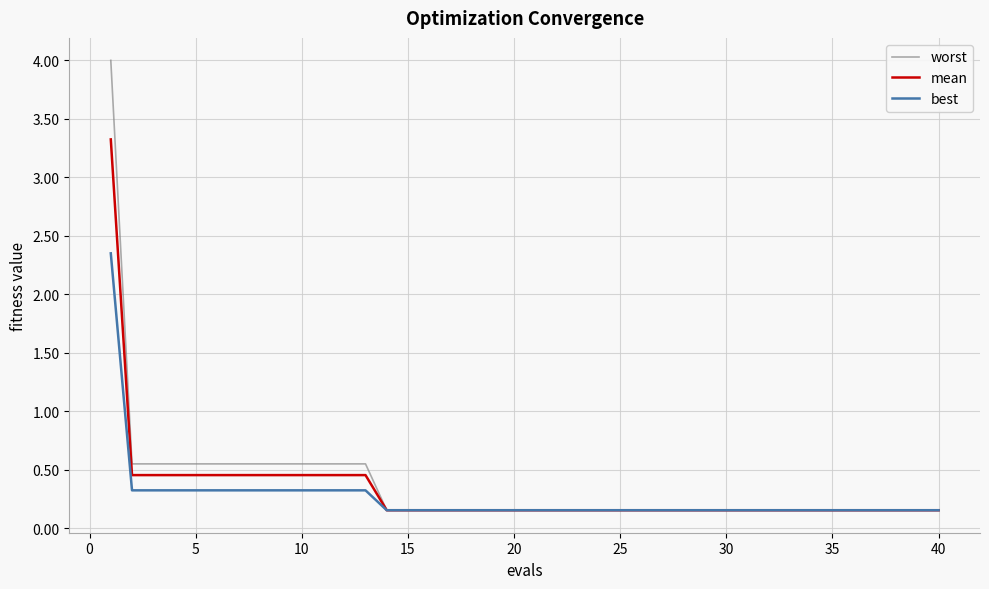

What is the highest value of the mean series?

3.3